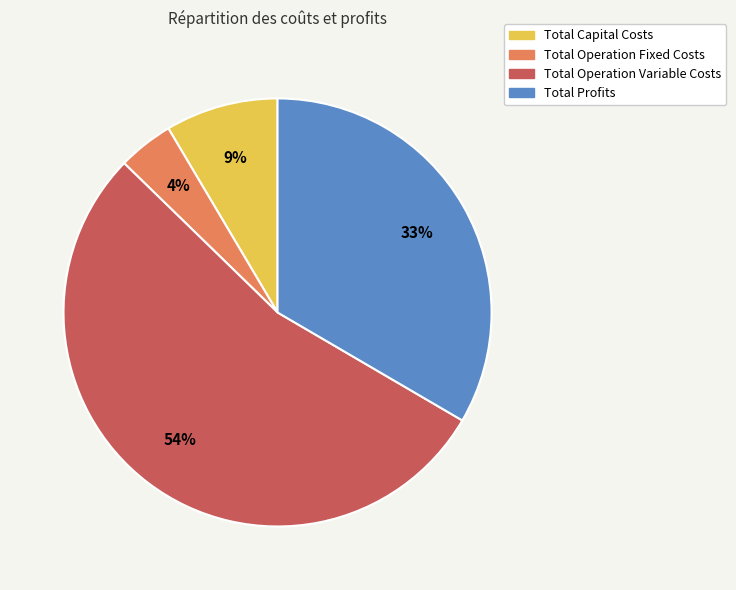

To the nearest percent, what is the combined percentage of Total Profits and Total Operation Variable Costs?

87%